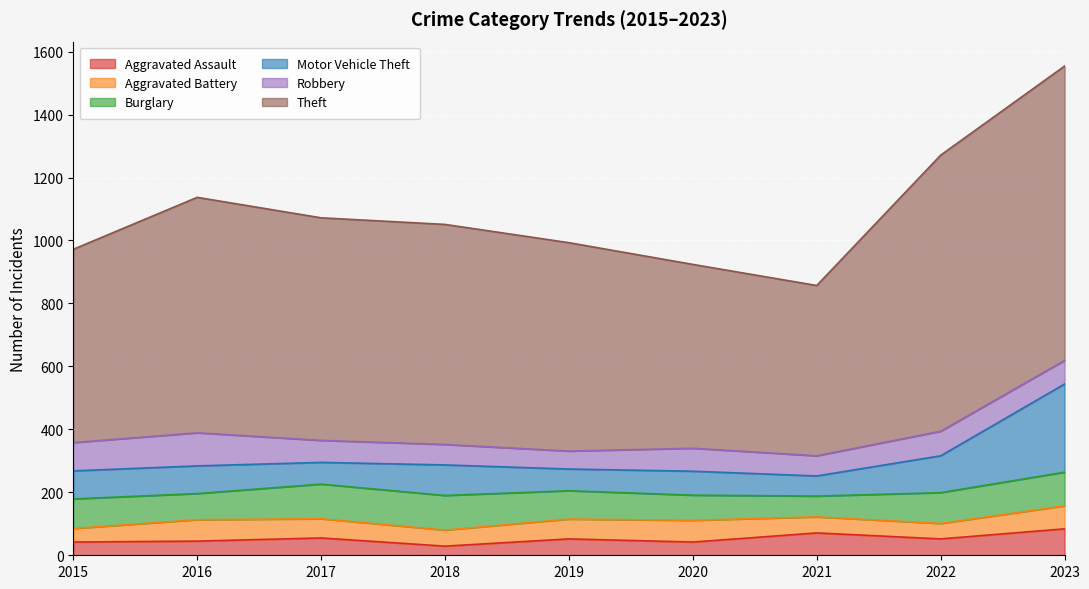

What is the approximate value of Burglary at 2019, to the nearest 5?

90